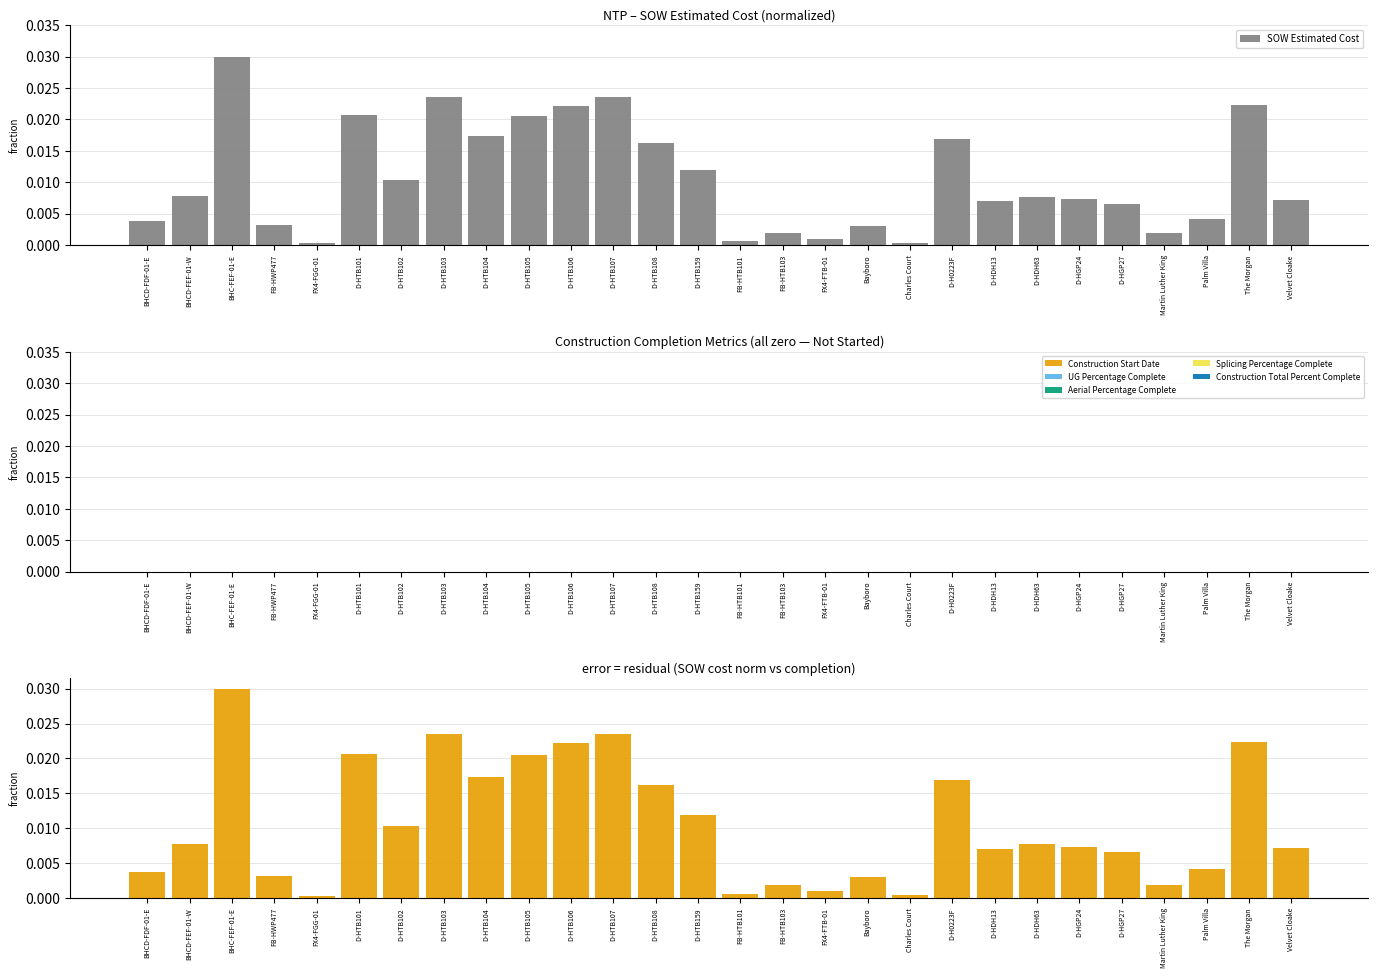

Which series has the widest spread of values?

SOW Estimated Cost